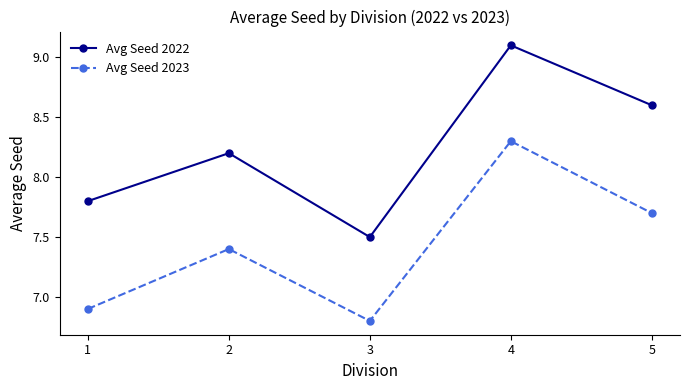

In Avg Seed 2023, how many points are higher than both neighbors (excluding endpoints)?

2